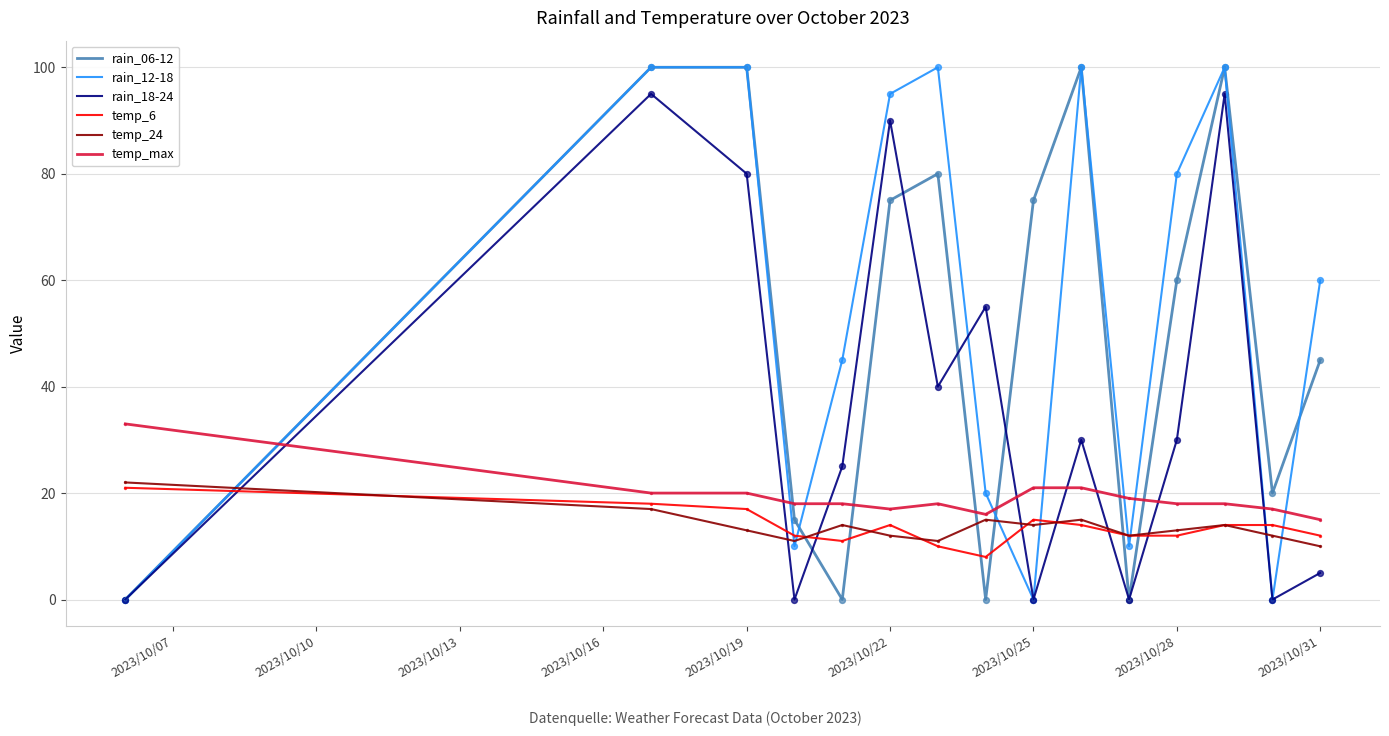

Which series has the largest total across all categories?

rain_12-18